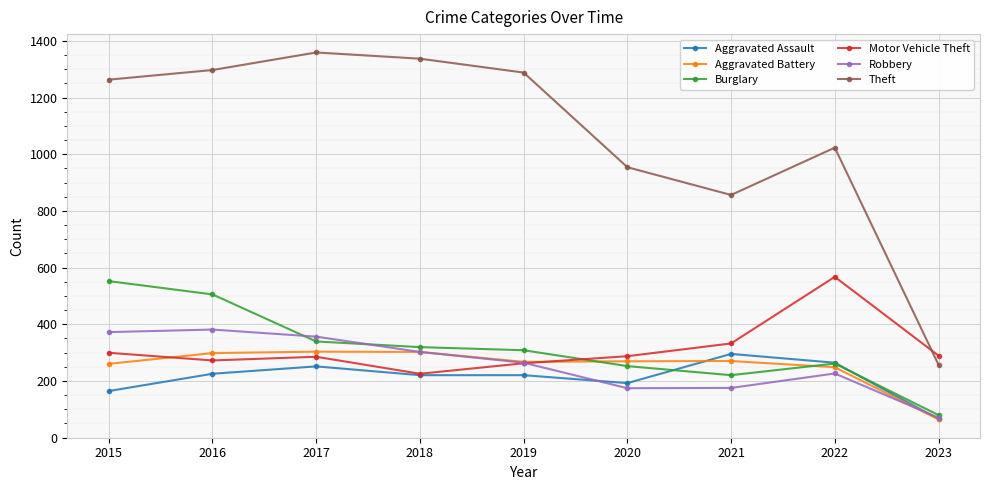

True or false: Theft has a value of 954 at 2020.

True